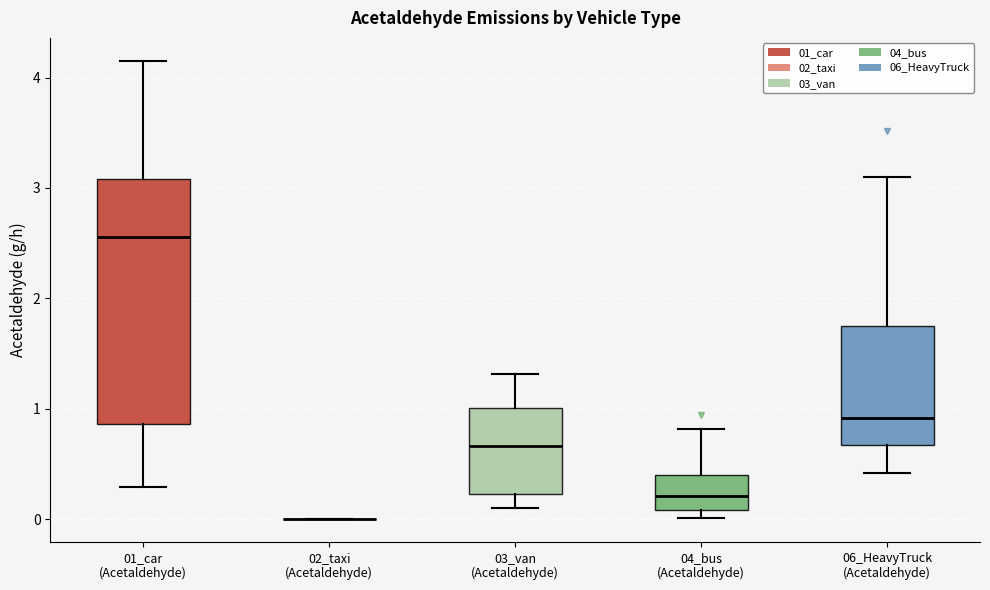

Reading left to right, read every box against the y-axis: the position of its median line, the range the box covers, and the ends of its whiskers. The values are not printed on the chart, so give them approximately, as read against the axis.

01_car (Acetaldehyde): median 2.6, box 0.9 to 3.1, whiskers 0.3 to 4.2
02_taxi (Acetaldehyde): box collapsed to a line at 0.0, whiskers 0.0 to 0.0
03_van (Acetaldehyde): median 0.7, box 0.2 to 1.0, whiskers 0.1 to 1.3
04_bus (Acetaldehyde): median 0.2, box 0.1 to 0.4, whiskers 0.0 to 0.8
06_HeavyTruck (Acetaldehyde): median 0.9, box 0.7 to 1.7, whiskers 0.4 to 3.1